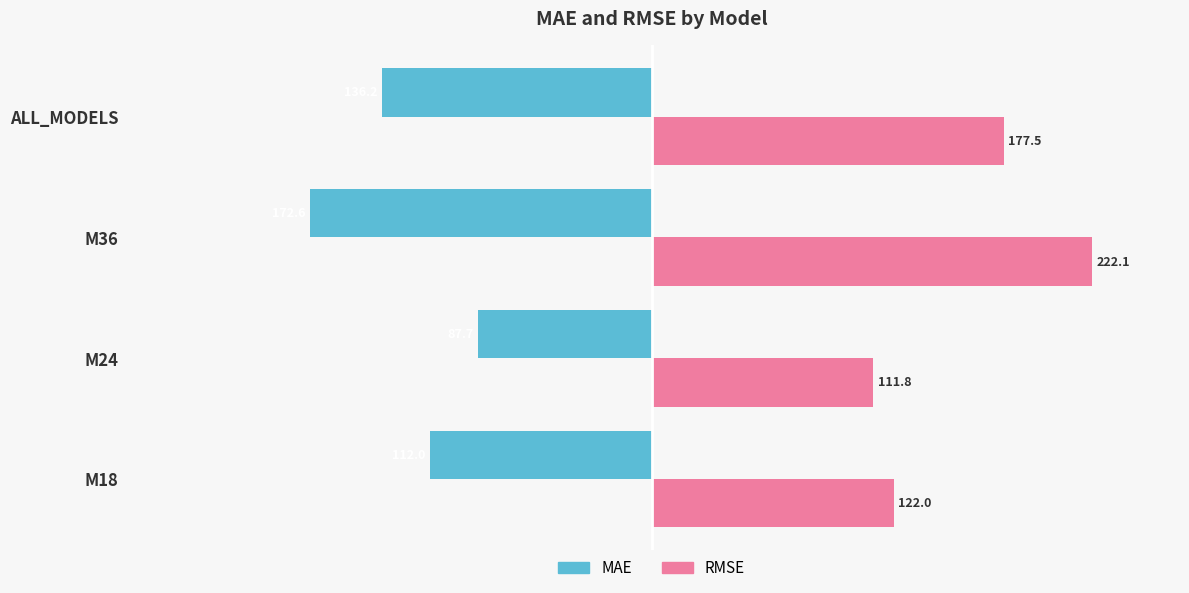

What are all the series names shown in the legend?

MAE, RMSE